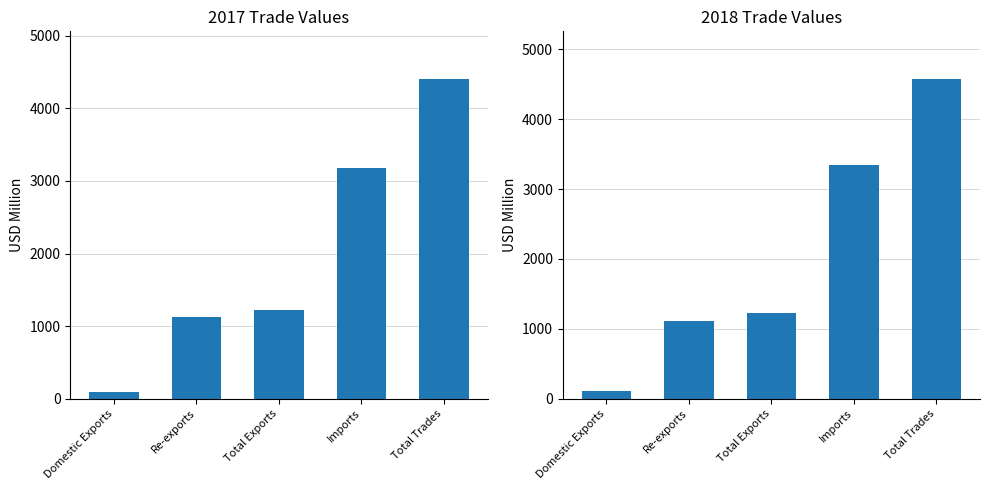

What is the sum of the 2018 values at Imports and Domestic Exports?

3461.3